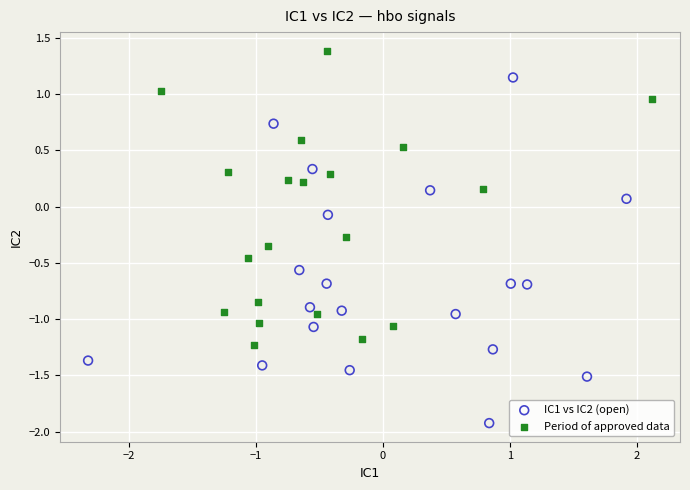

Which series contains the lowest Y value?

IC1 vs IC2 (open)